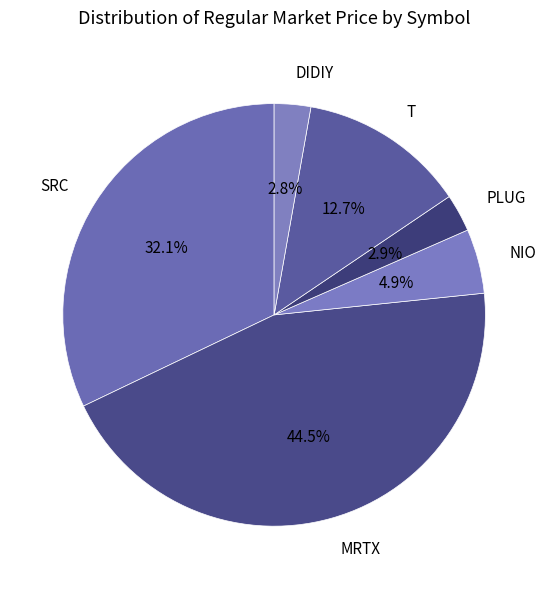

To the nearest percent, what percentage of the pie is PLUG?

3%